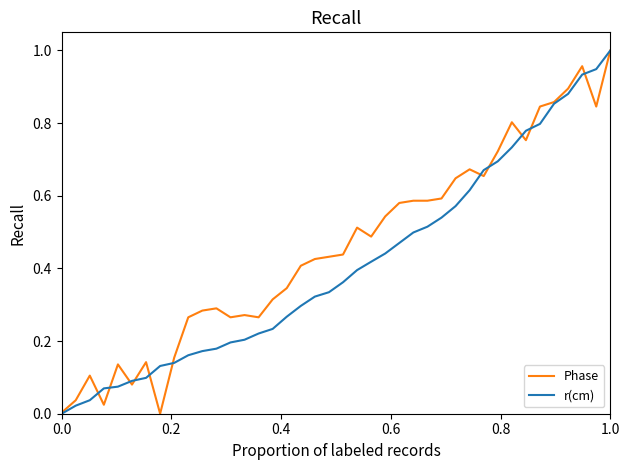

Which series has the largest total across all categories?

Phase